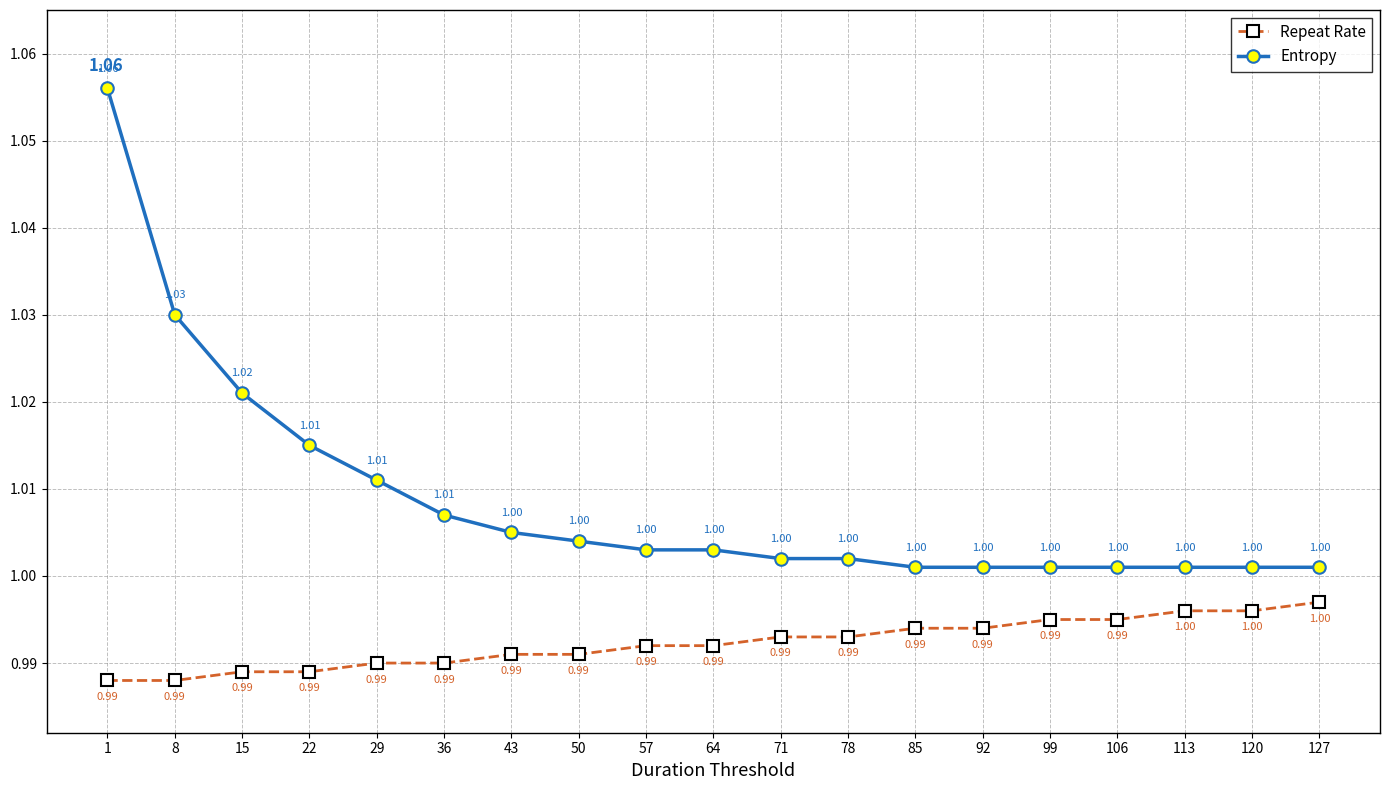

At which category is the sum across all series the highest?

1